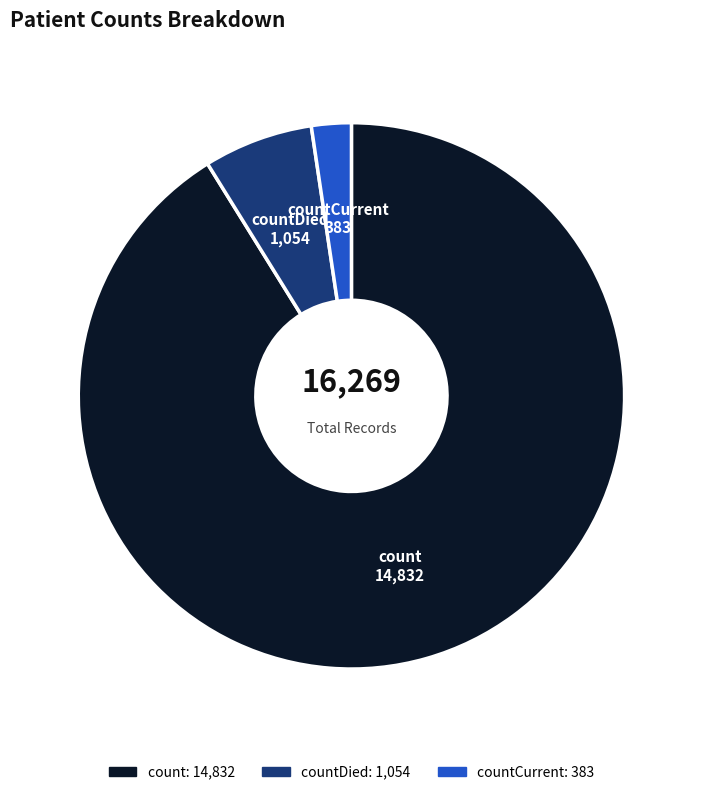

Is it true that countCurrent is 17% of the pie?

False